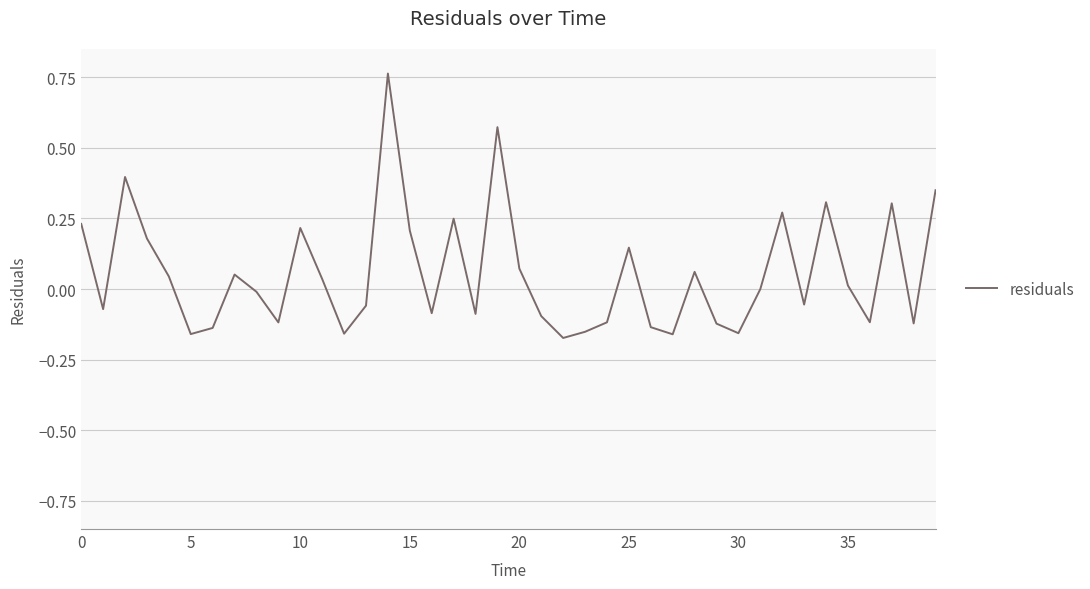

What is the average value?

0.1